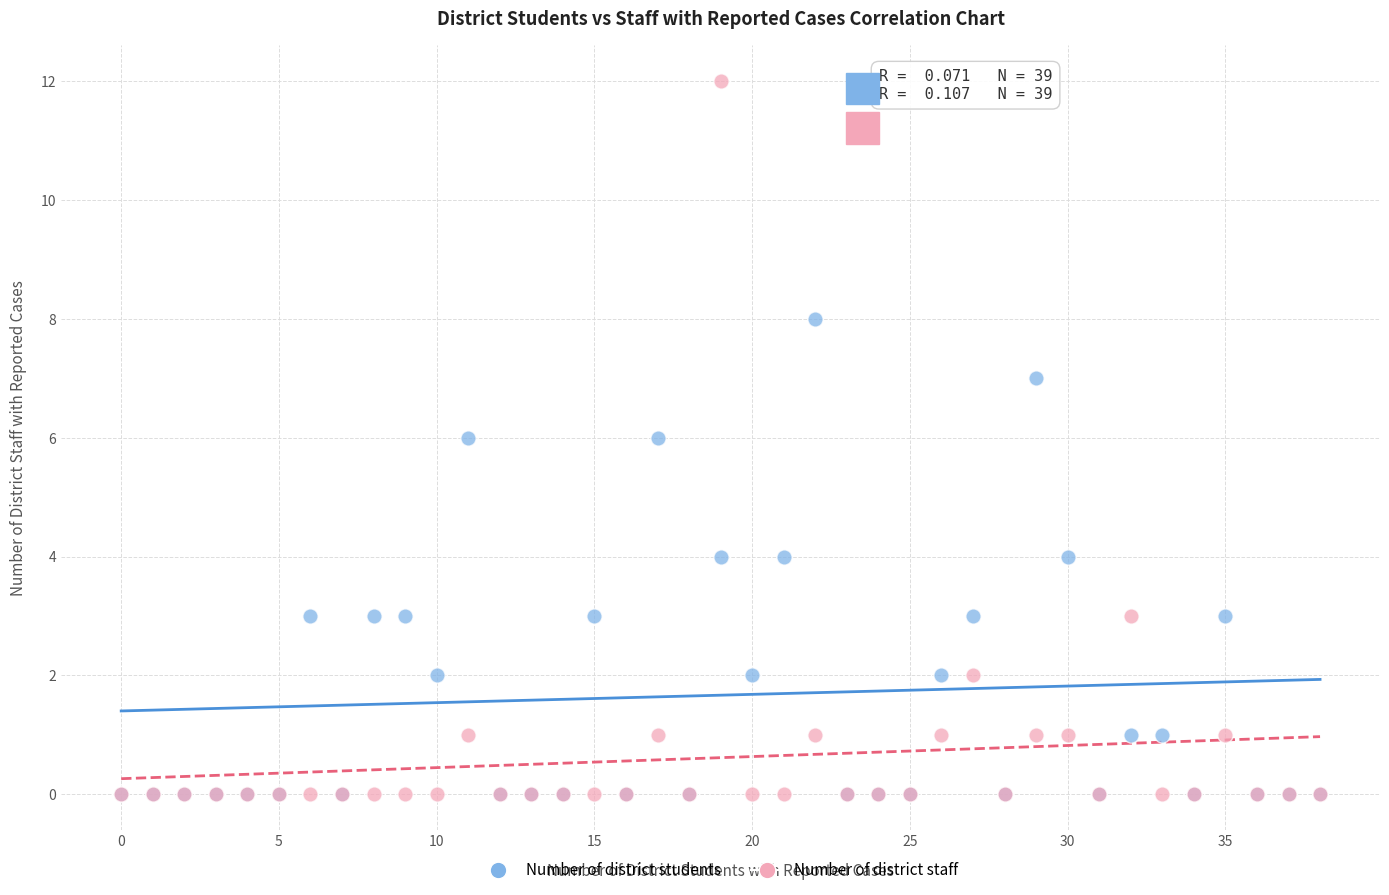

What are all the series names shown in the legend?

Number of district students, Number of district staff